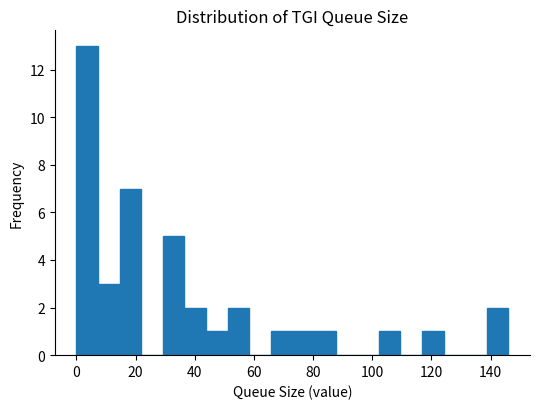

Read against the x-axis, roughly where is the centre of the tallest bar?

4